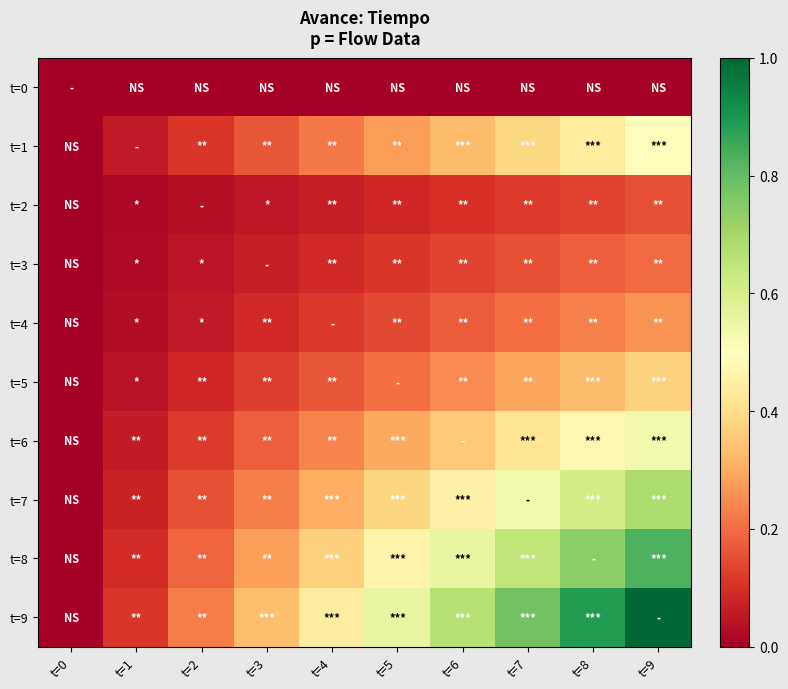

Which series has the largest range (max minus min)?

t=9